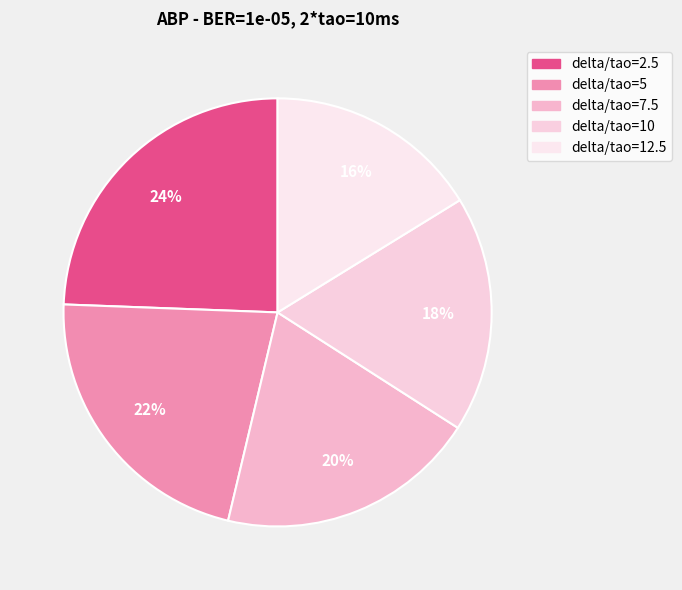

Which slice is the smallest?

delta/tao=12.5